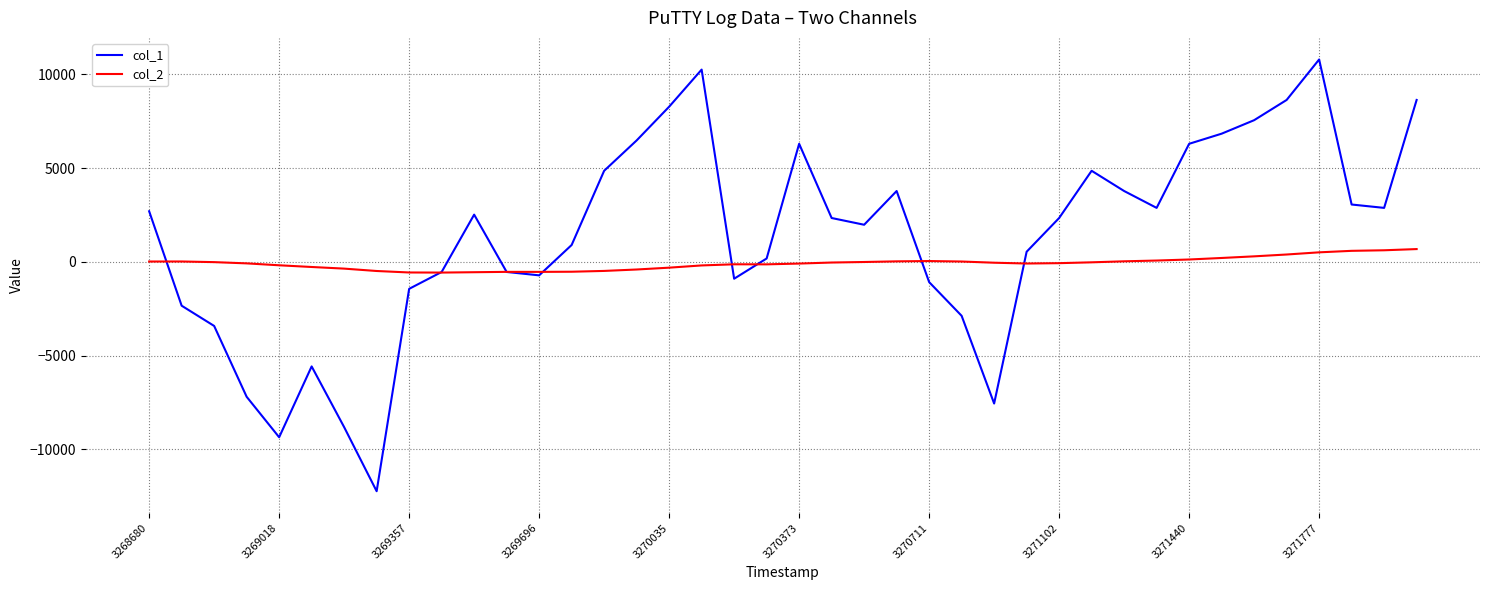

Which series has the largest total across all categories?

col_1